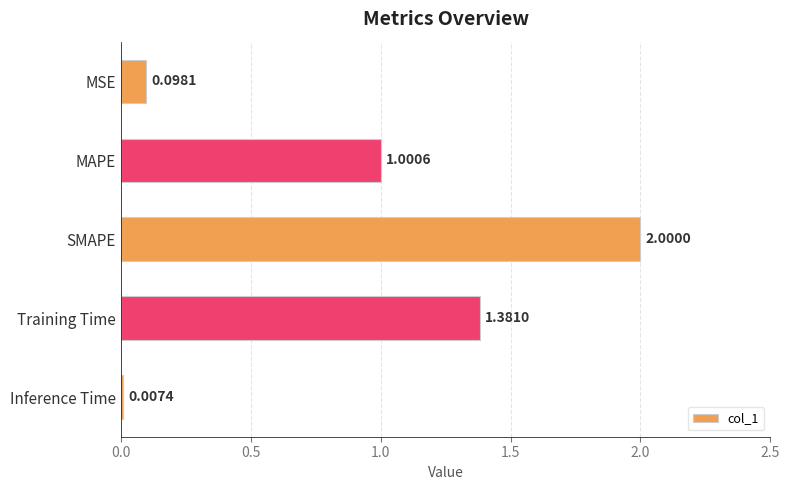

What is the sum of the values at SMAPE and Training Time?

3.4